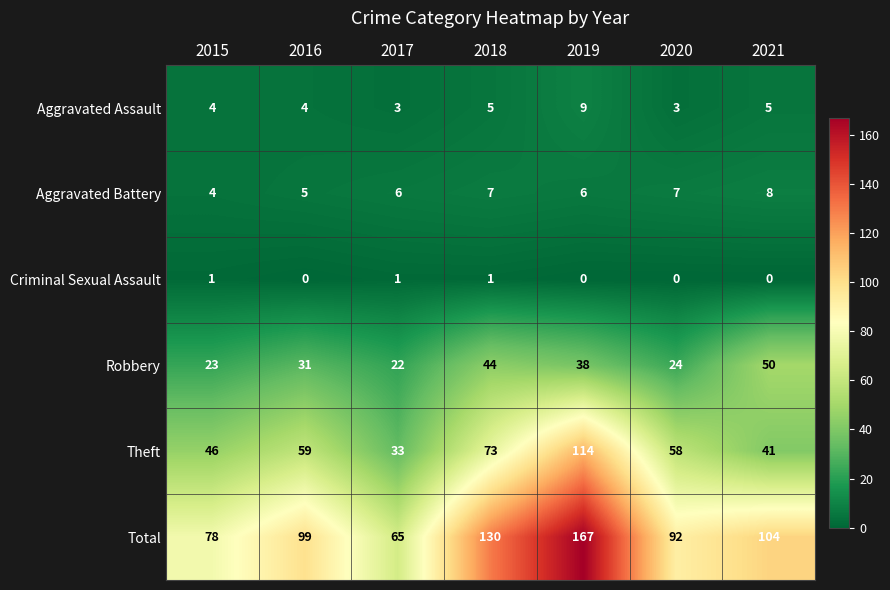

What is the sum of all Robbery values?

232